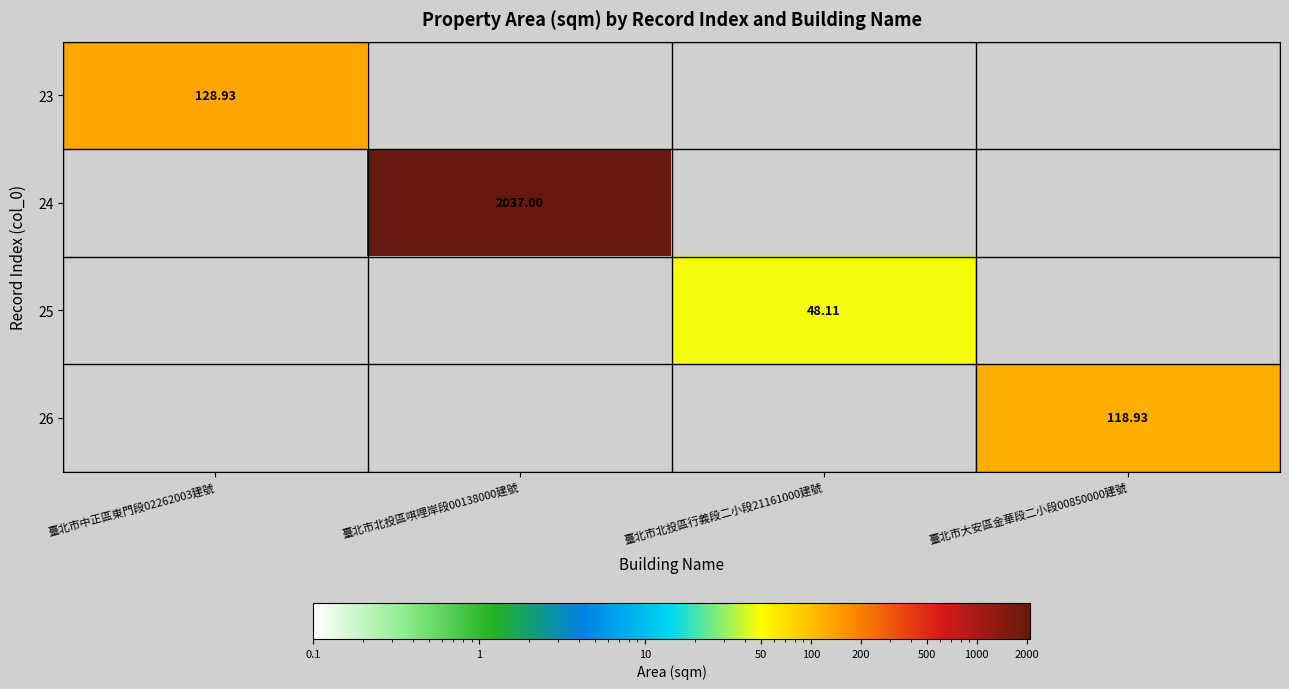

The 23 series shows 0.0 at 臺北市北投區唭哩岸段00138000建號. True or false?

True